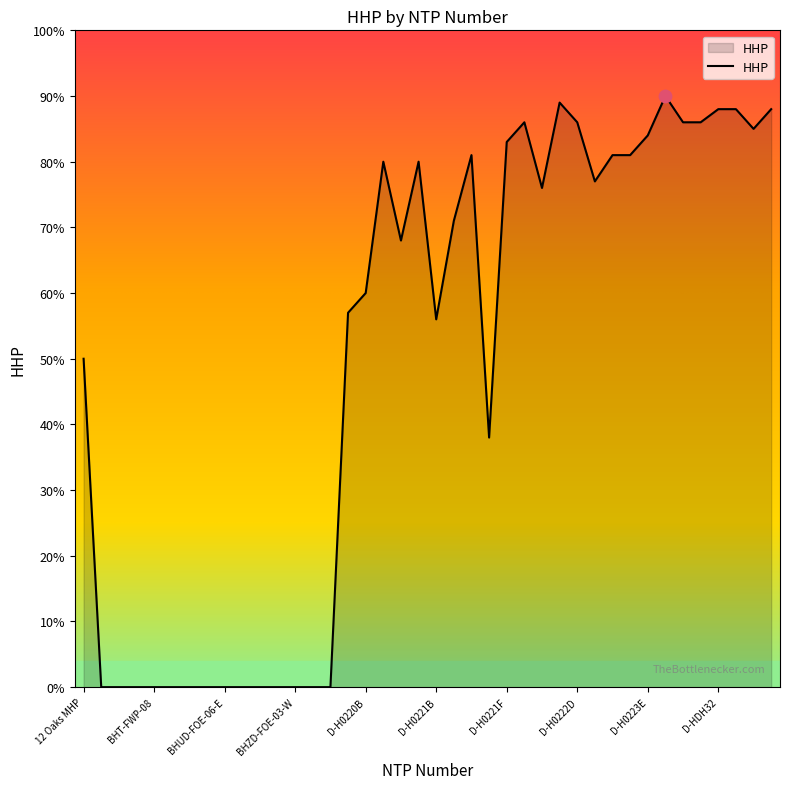

What is the greatest value displayed?

90